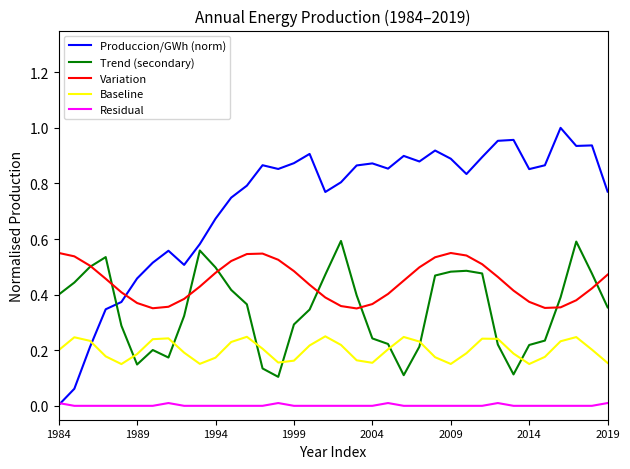

Which series has the largest total across all categories?

Produccion/GWh (norm)